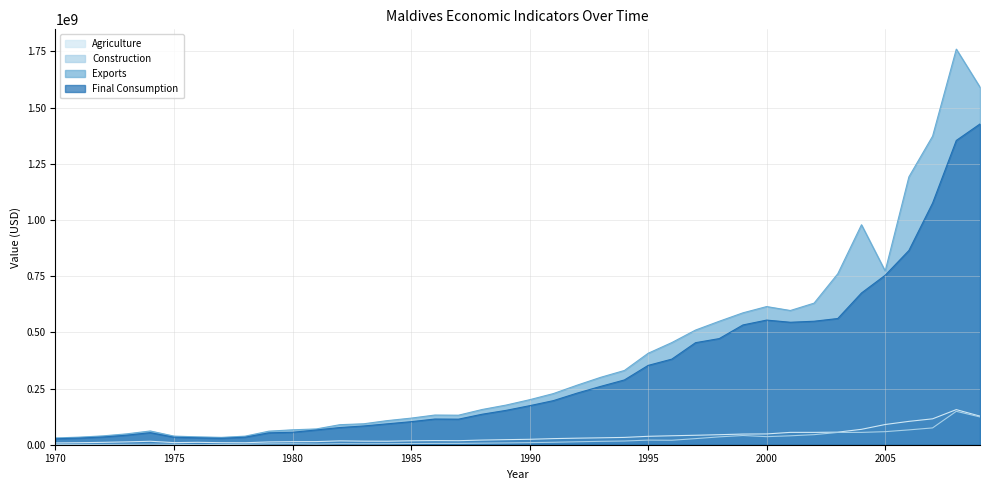

The value of Agriculture at 1981 is 13907465. True or false?

True